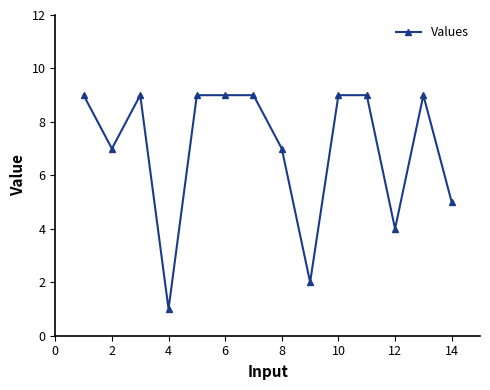

How many lines are shown in the chart?

1